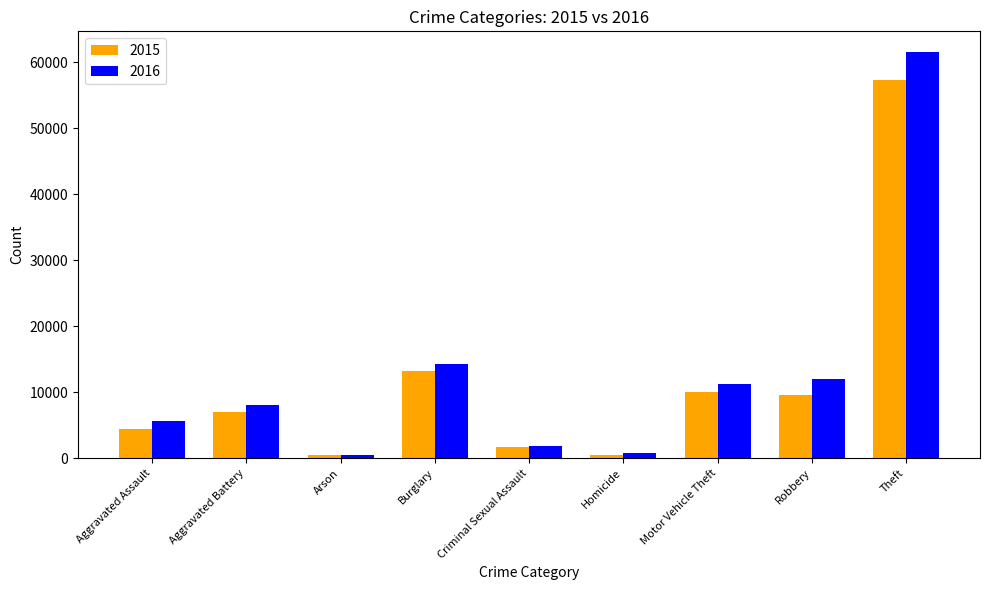

Count the number of data series in this chart.

2